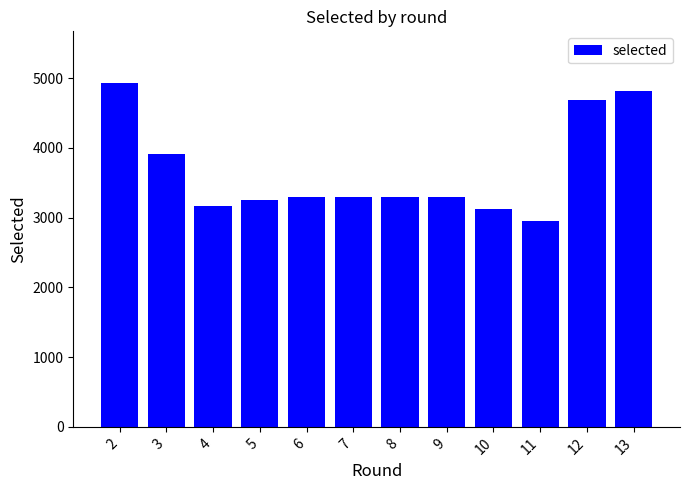

What is the minimum value shown in the chart?

2956